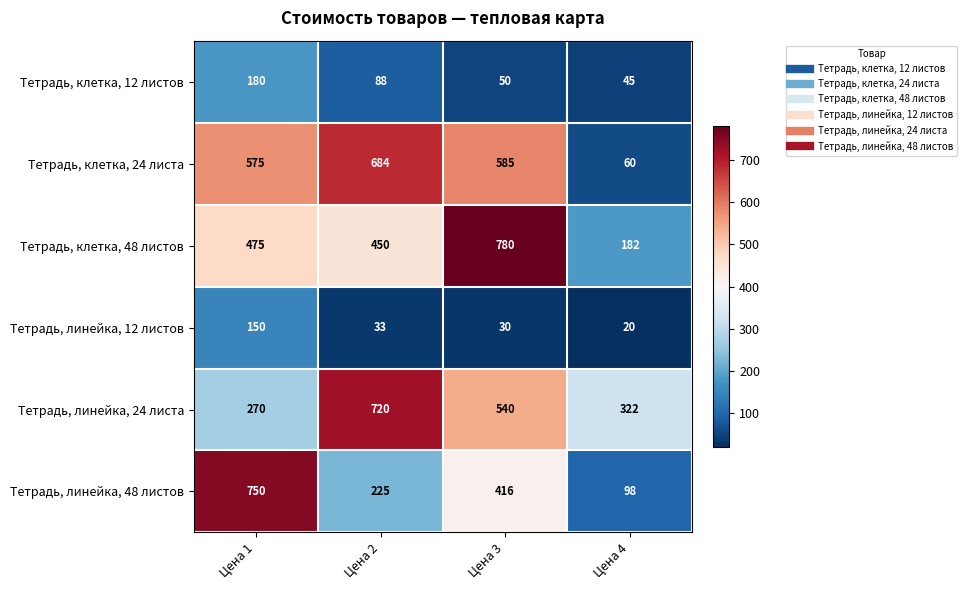

Reading right to left, extract all data points from this chart.

Тетрадь, клетка, 12 листов: Цена 4=45	Цена 3=50	Цена 2=88	Цена 1=180
Тетрадь, клетка, 24 листа: Цена 4=60	Цена 3=585	Цена 2=684	Цена 1=575
Тетрадь, клетка, 48 листов: Цена 4=182	Цена 3=780	Цена 2=450	Цена 1=475
Тетрадь, линейка, 12 листов: Цена 4=20	Цена 3=30	Цена 2=33	Цена 1=150
Тетрадь, линейка, 24 листа: Цена 4=322	Цена 3=540	Цена 2=720	Цена 1=270
Тетрадь, линейка, 48 листов: Цена 4=98	Цена 3=416	Цена 2=225	Цена 1=750